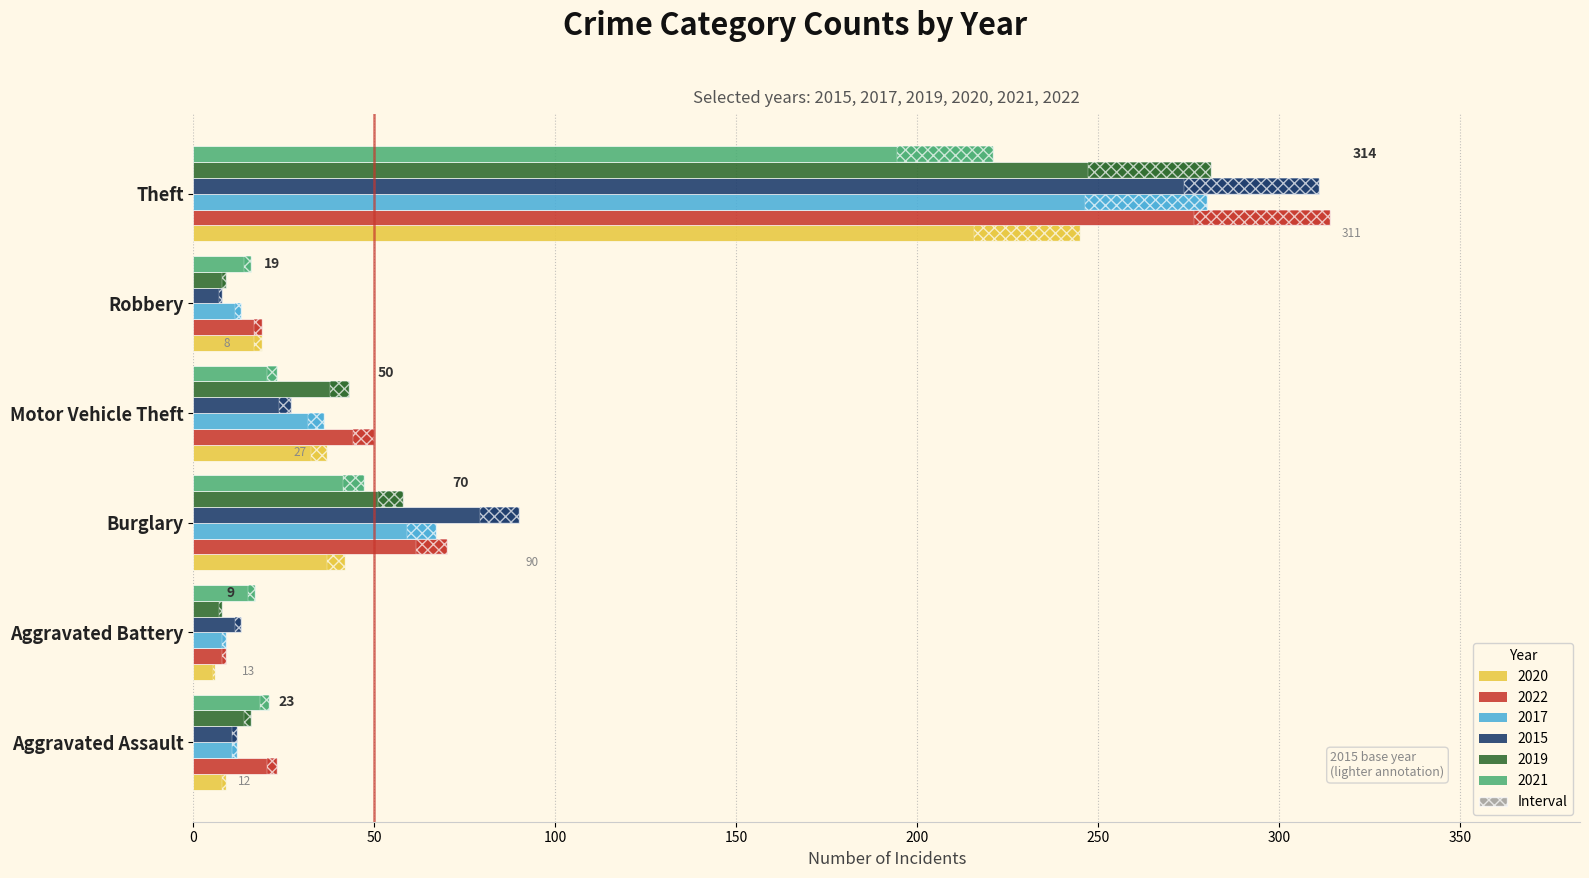

At which label does 2022 reach its peak?

Theft